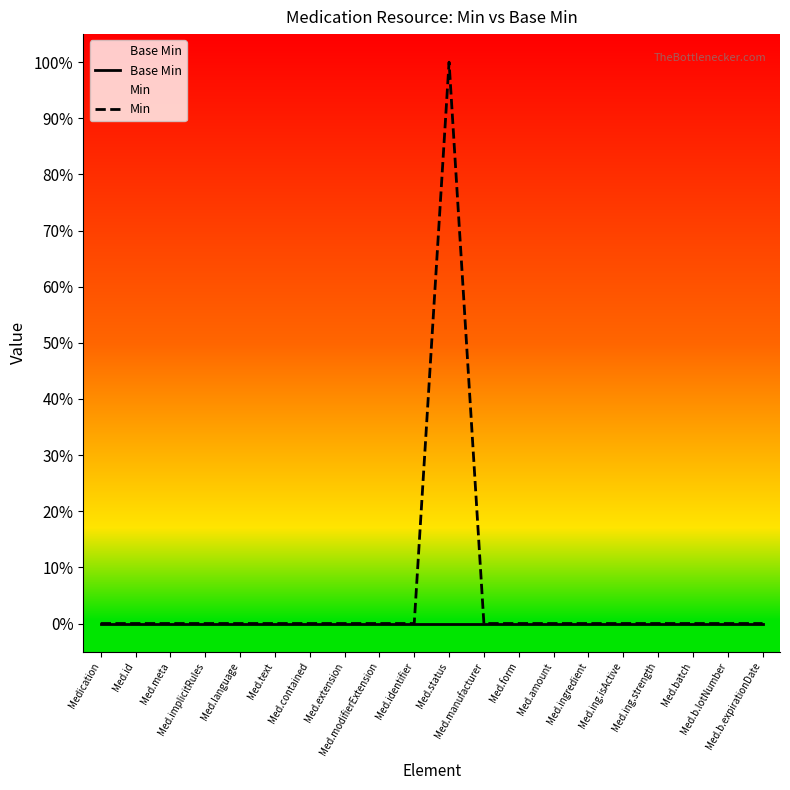

Reading left to right, what are all the values shown in this chart?

Base Min: Medication=0	Med.id=0	Med.meta=0	Med.implicitRules=0	Med.language=0	Med.text=0	Med.contained=0	Med.extension=0	Med.modifierExtension=0	Med.identifier=0	Med.status=0	Med.manufacturer=0	Med.form=0	Med.amount=0	Med.ingredient=0	Med.ing.isActive=0	Med.ing.strength=0	Med.batch=0	Med.b.lotNumber=0	Med.b.expirationDate=0
Min: Medication=0	Med.id=0	Med.meta=0	Med.implicitRules=0	Med.language=0	Med.text=0	Med.contained=0	Med.extension=0	Med.modifierExtension=0	Med.identifier=0	Med.status=1	Med.manufacturer=0	Med.form=0	Med.amount=0	Med.ingredient=0	Med.ing.isActive=0	Med.ing.strength=0	Med.batch=0	Med.b.lotNumber=0	Med.b.expirationDate=0